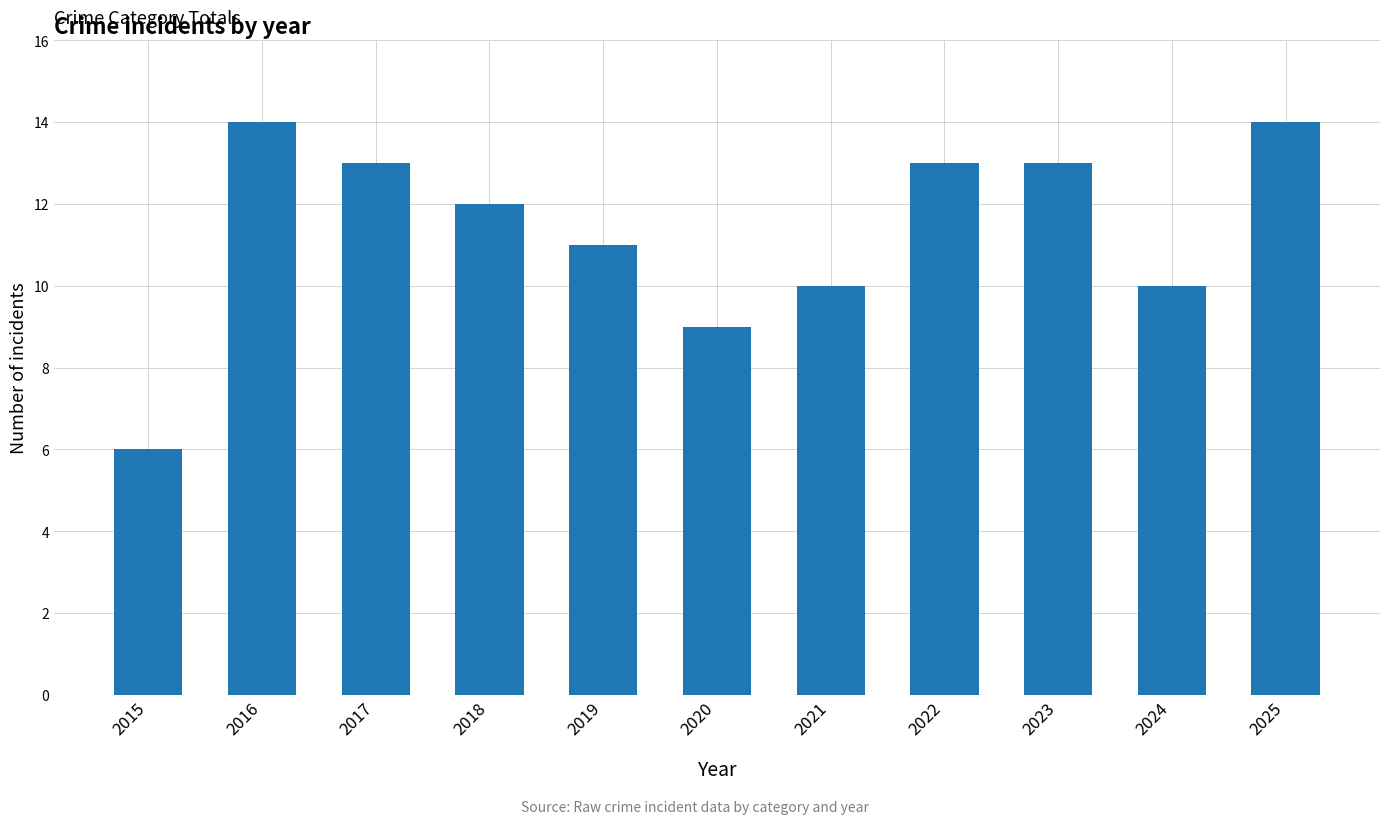

Approximately how many times larger is the value at 2023 compared to 2022?

1.0